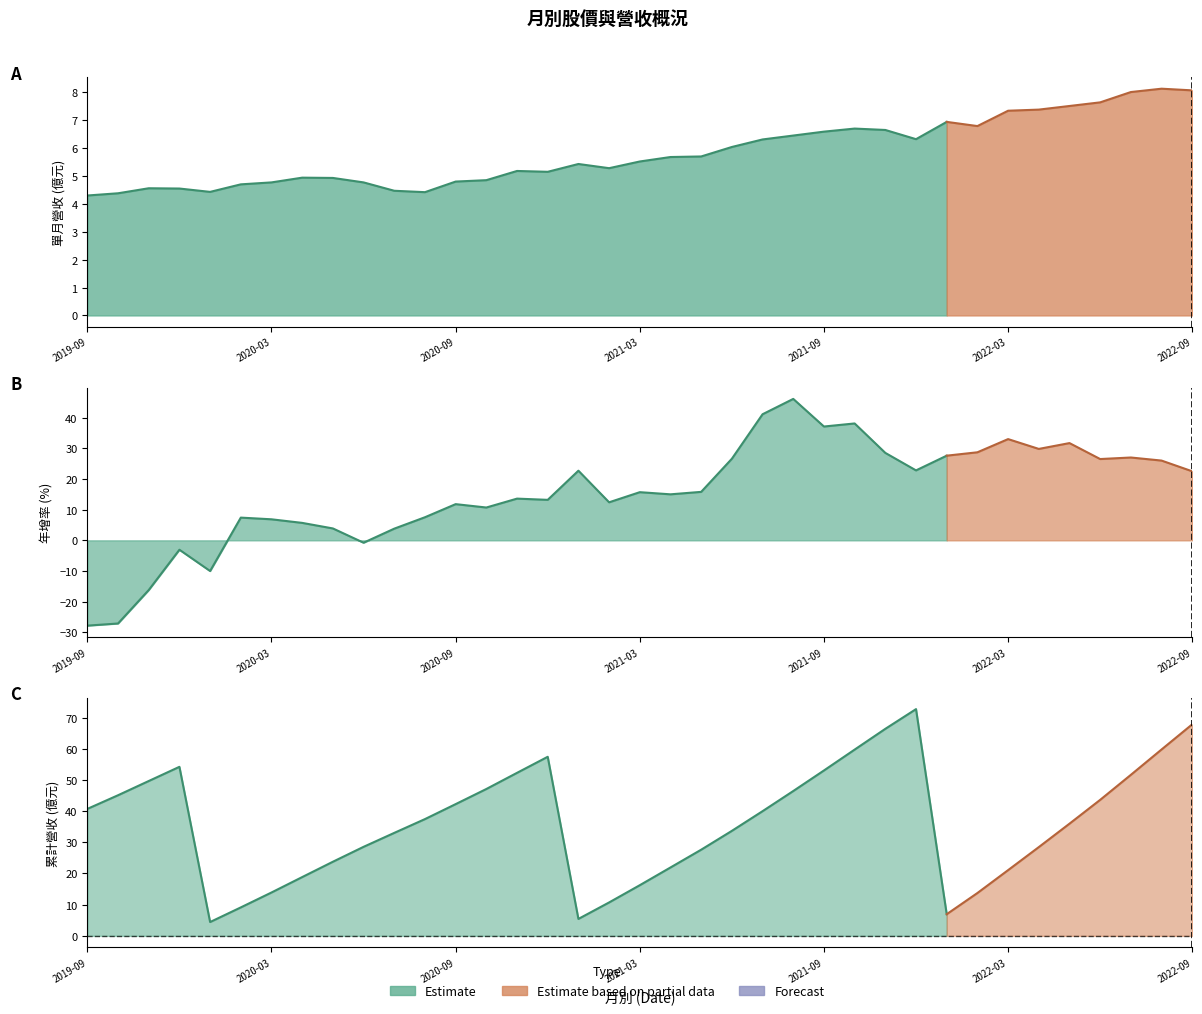

List the series in order of their peak value, highest first.

累計營收(億), 年增(%), 單月營收(億)